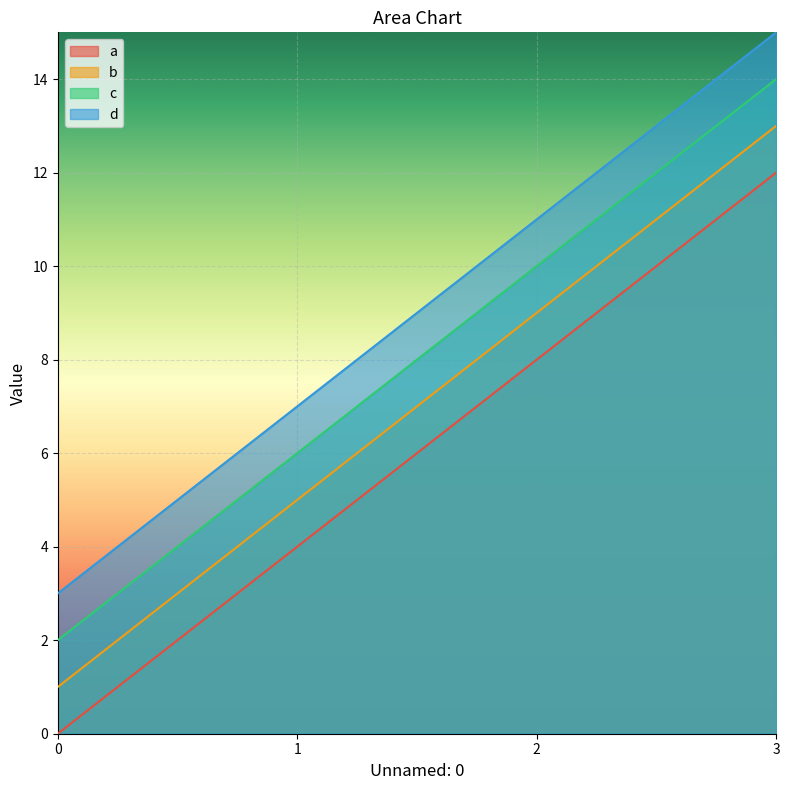

Which series has the largest total across all categories?

d